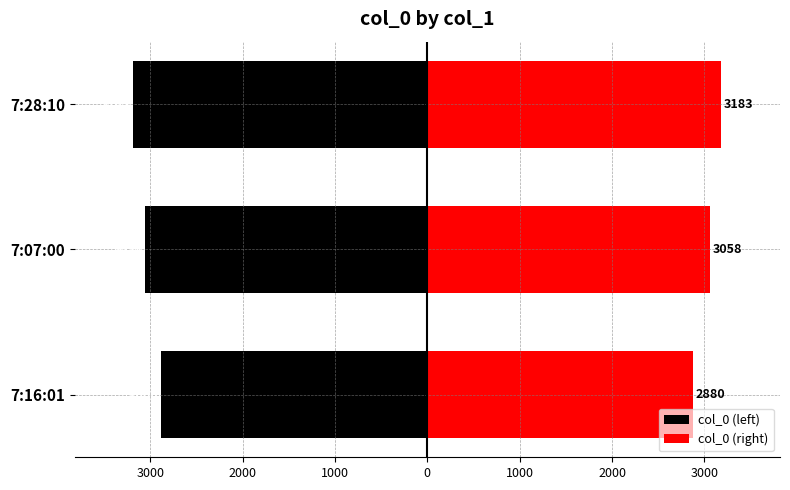

How many values in the col_0 (left) series are below -3058?

1